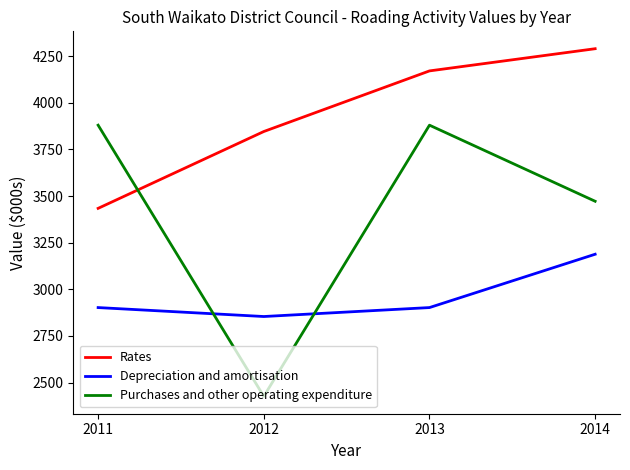

What is the lowest value of the Purchases and other operating expenditure series?

2426